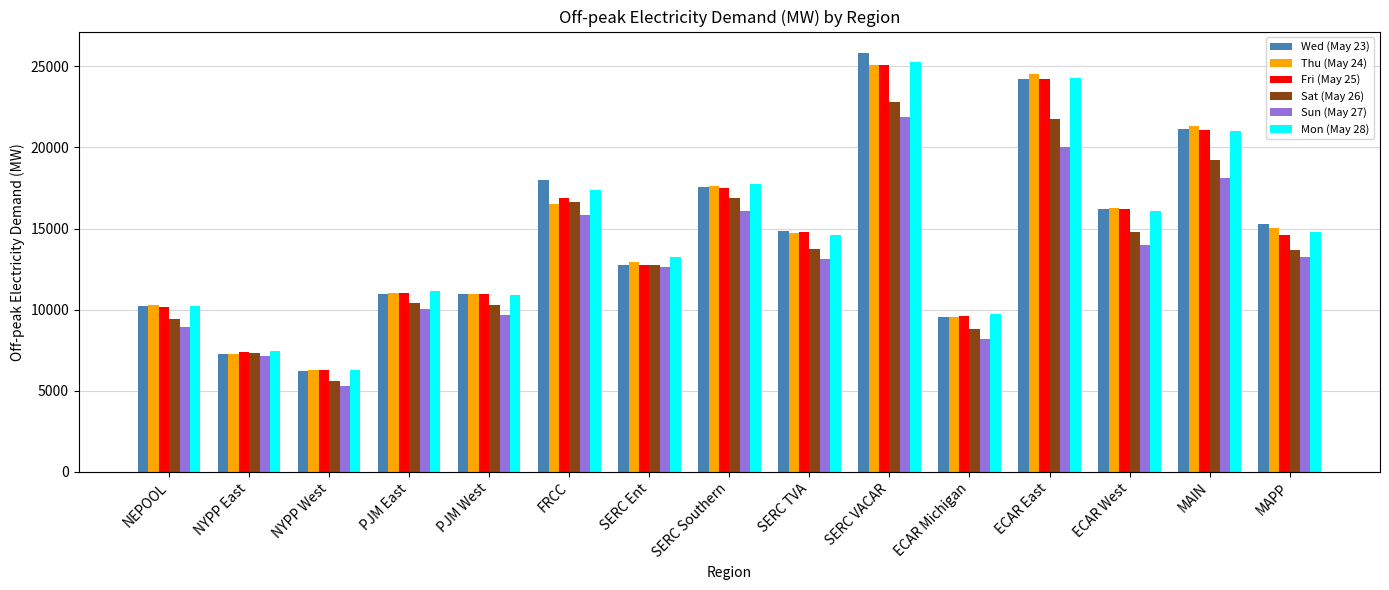

True or false: Thu (May 24) has a value of 25072.2 at SERC VACAR.

True